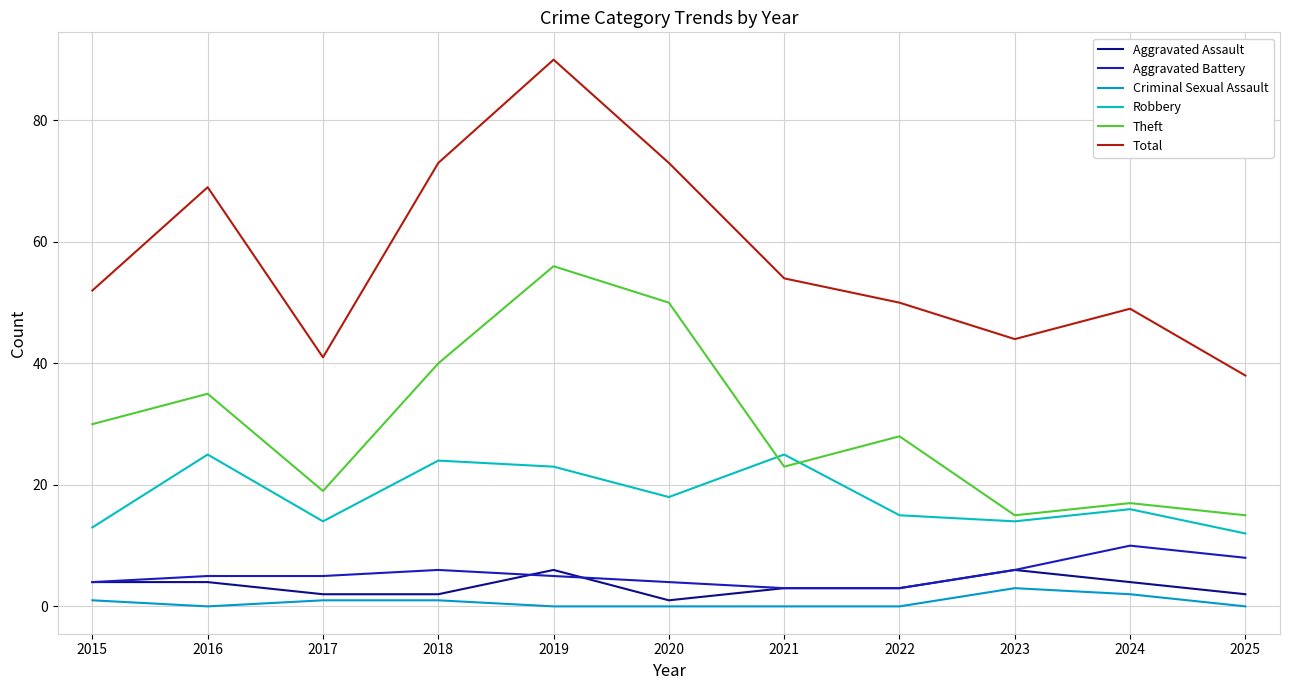

At how many categories does at least one series exceed 8?

11